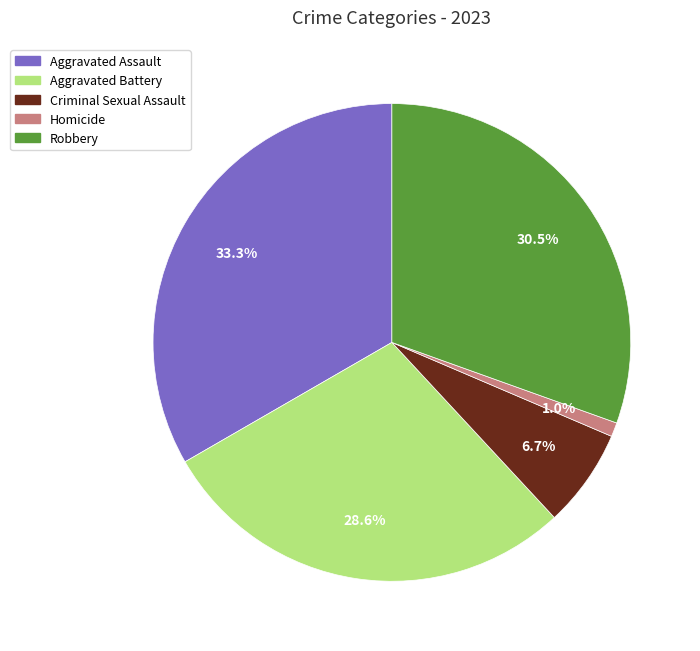

How many slices are in this pie chart?

5